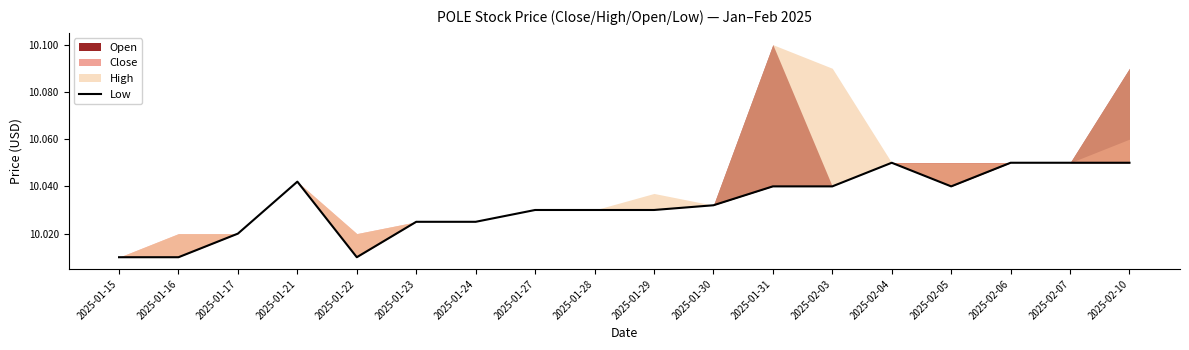

What is the minimum value shown in the chart?

10.0